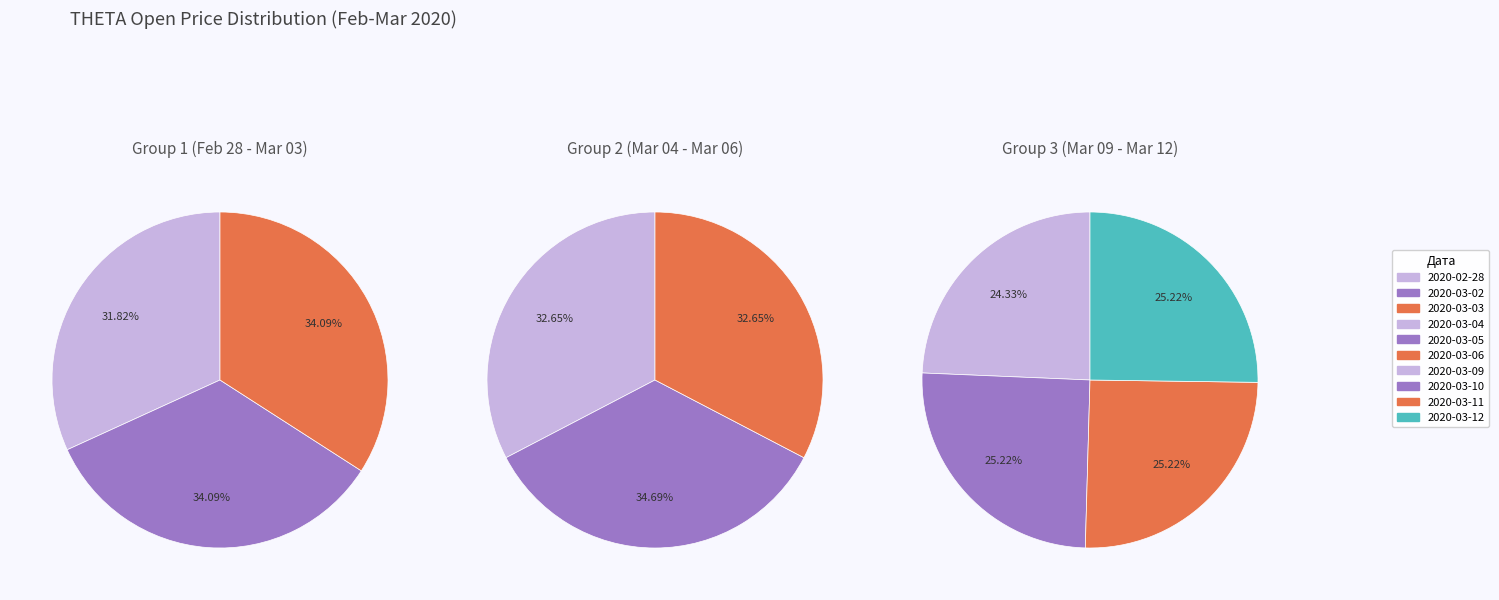

Is 2020-03-03 the majority of the pie?

No